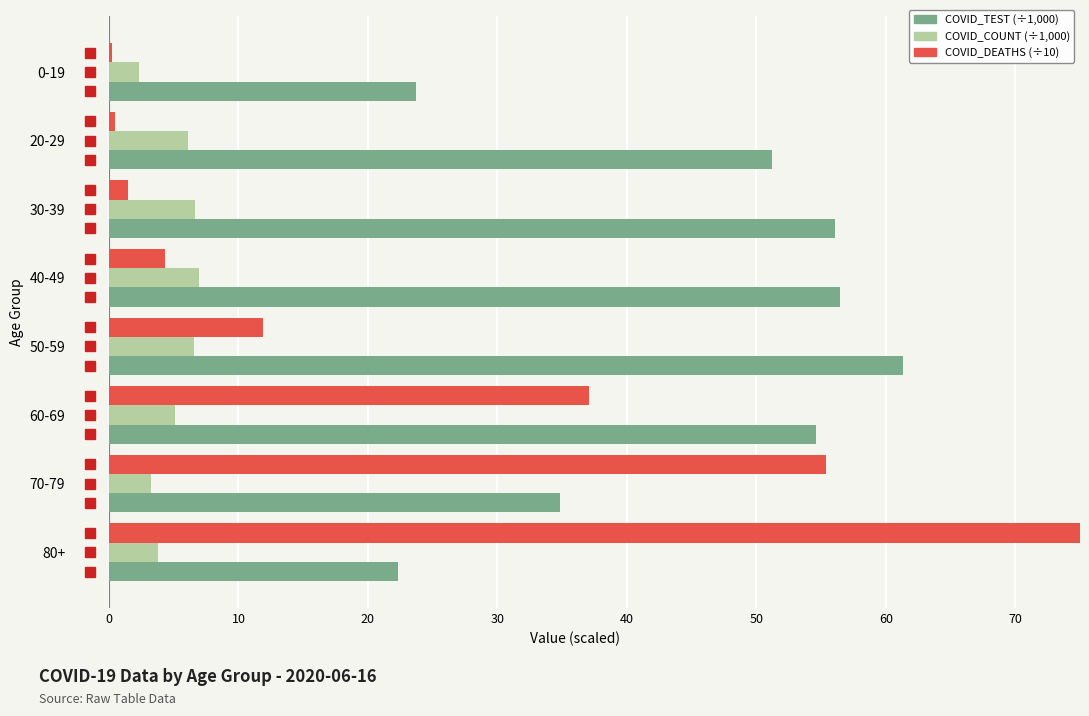

How many bars are there in each group?

3